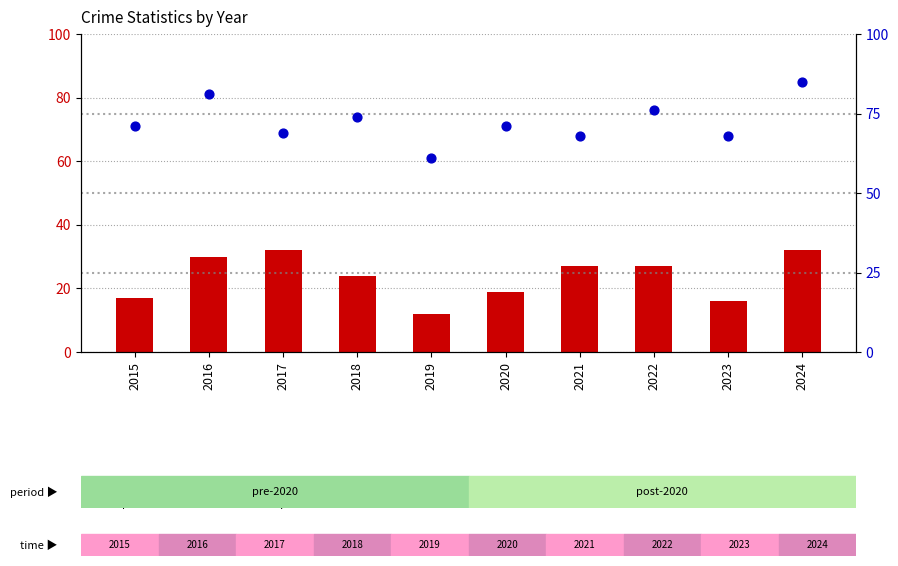

Which series reaches the maximum Y coordinate?

percentile rank within the sample